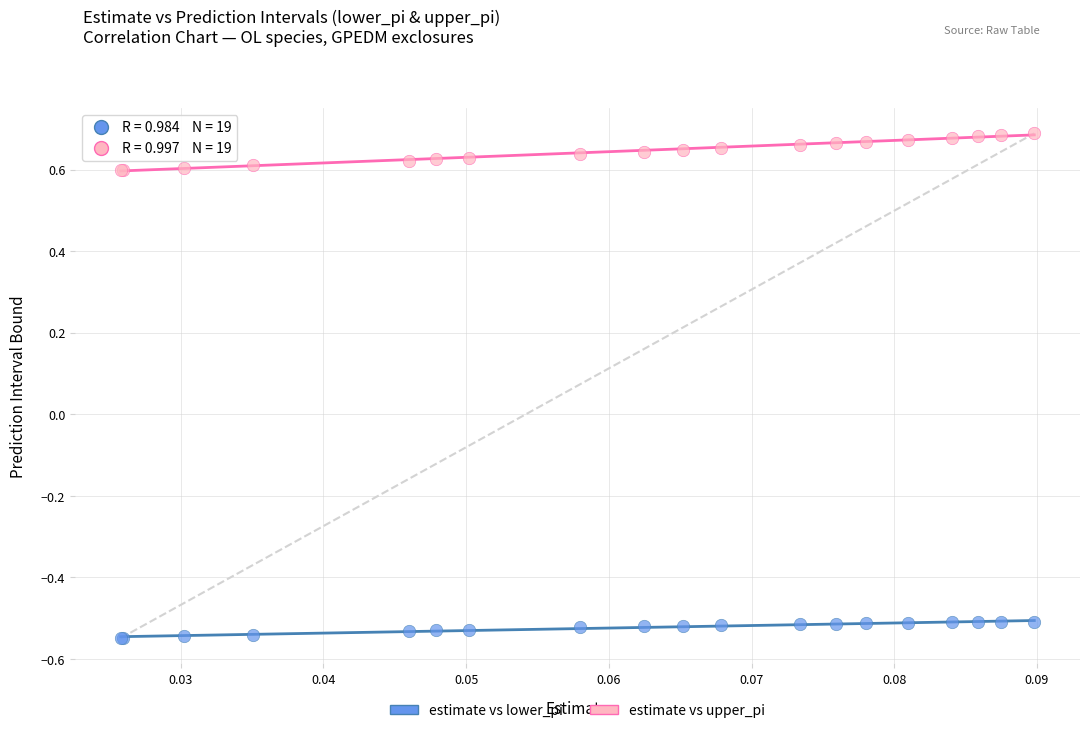

What are all the series names shown in the legend?

estimate vs lower_pi, estimate vs upper_pi